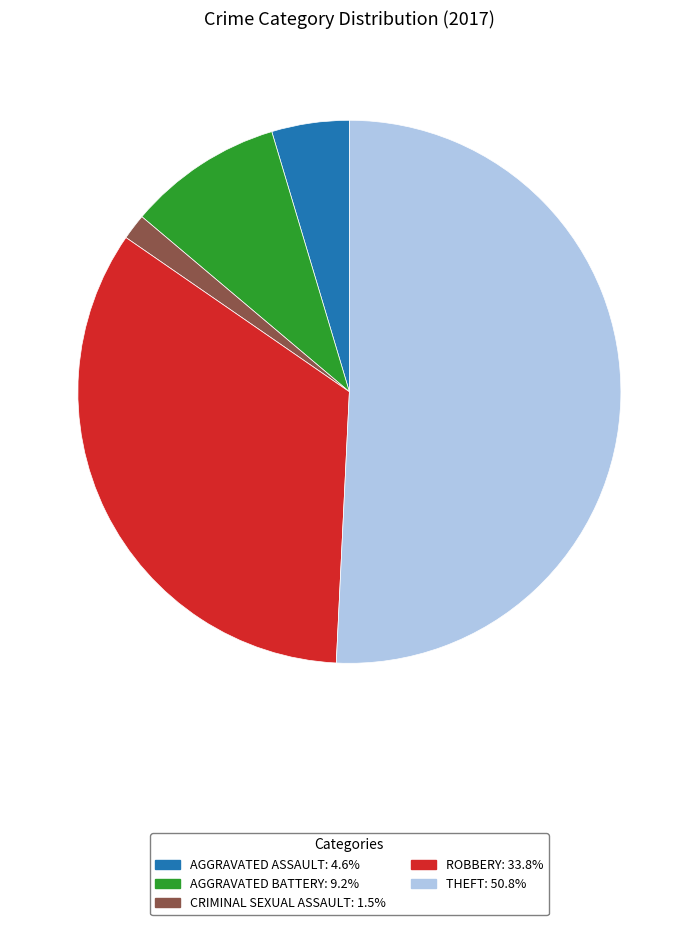

Is there any slice that represents more than half of the pie?

Yes